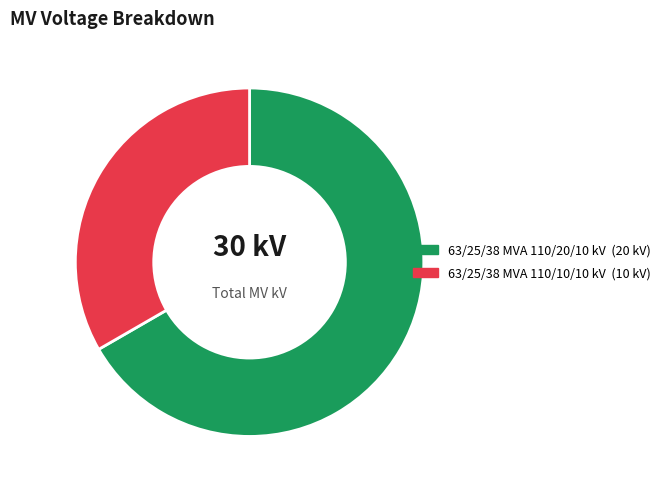

Count the number of slices in the pie.

2